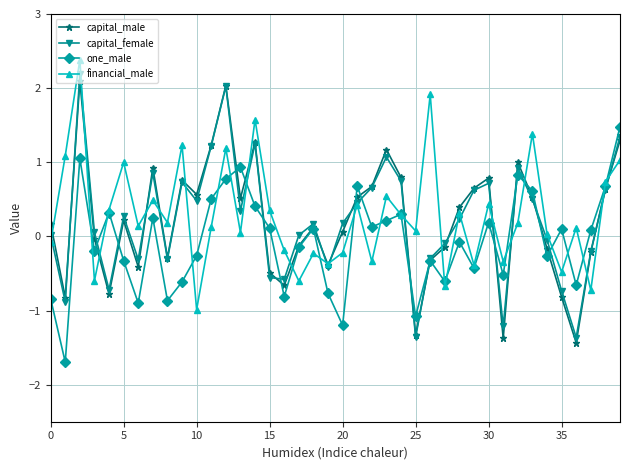

Which series has the largest total across all categories?

financial_male